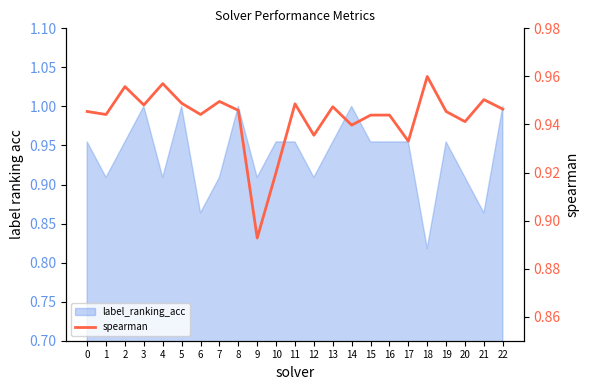

What is the value of the 3rd point from the left?

1.0